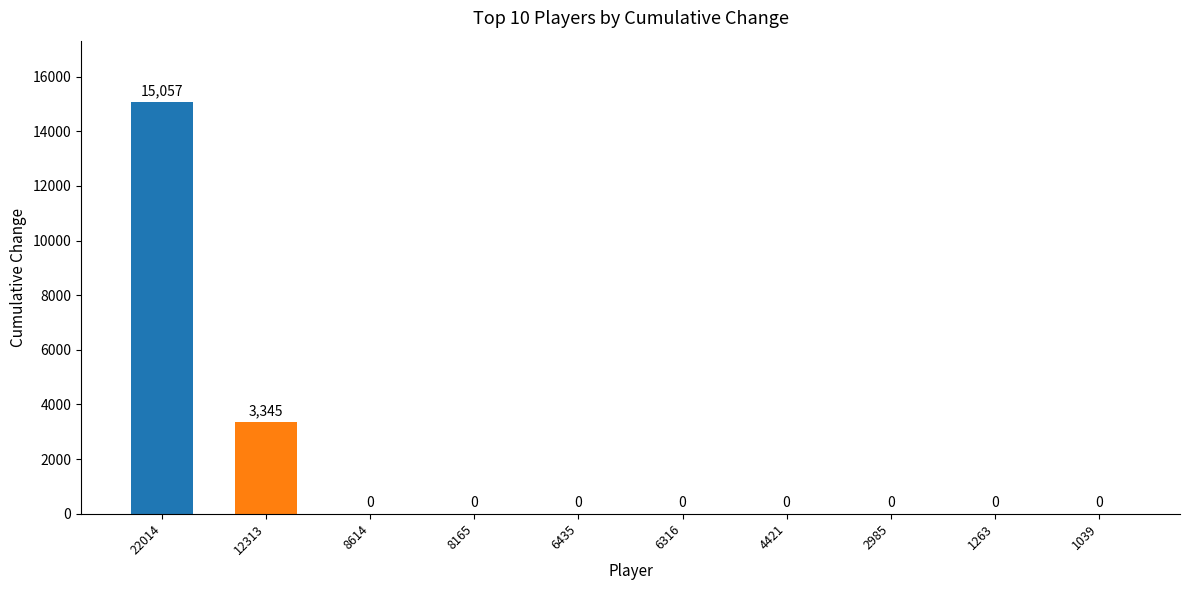

What is the maximum value shown in the chart?

15057